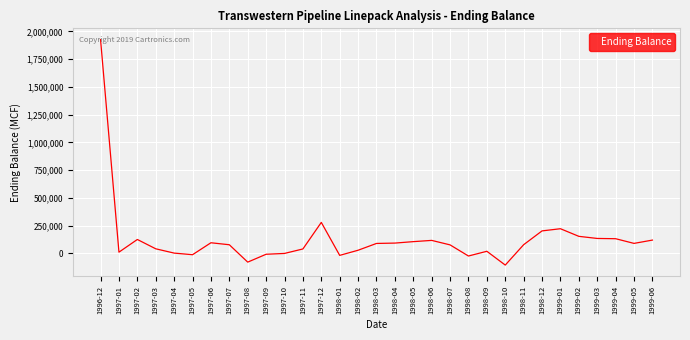

How many values are below 78891?

15